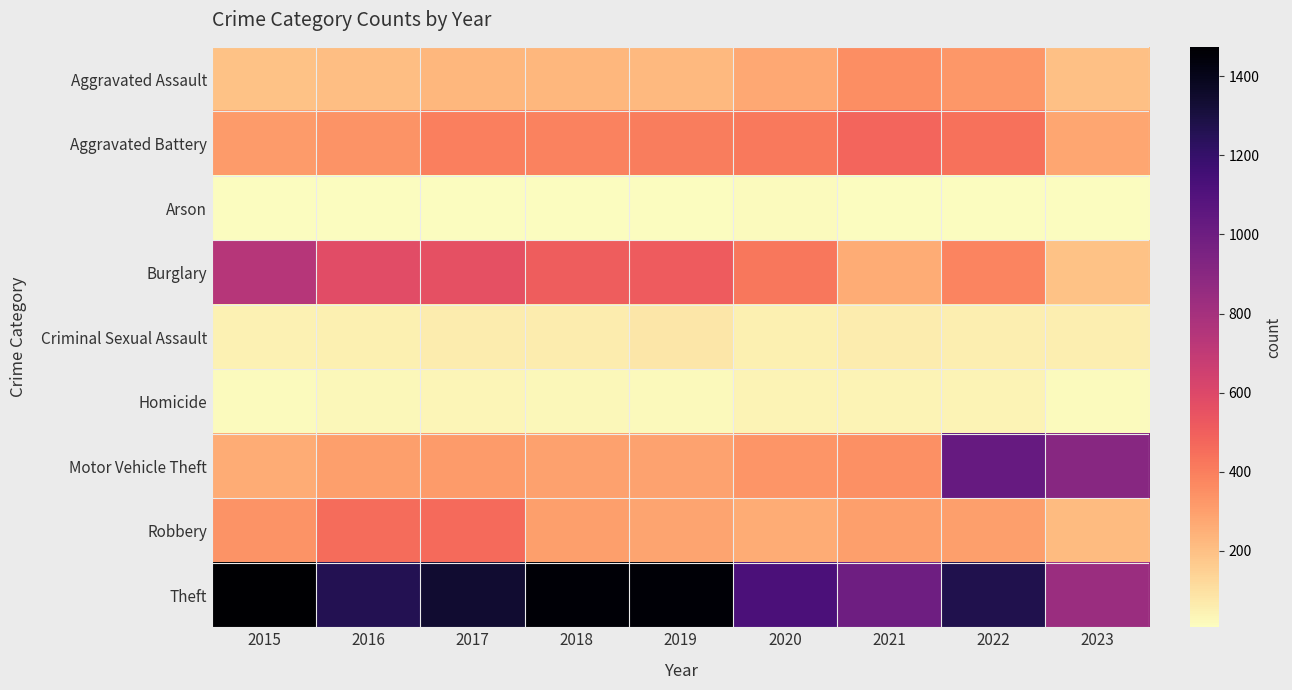

Which series has the largest range (max minus min)?

Motor Vehicle Theft